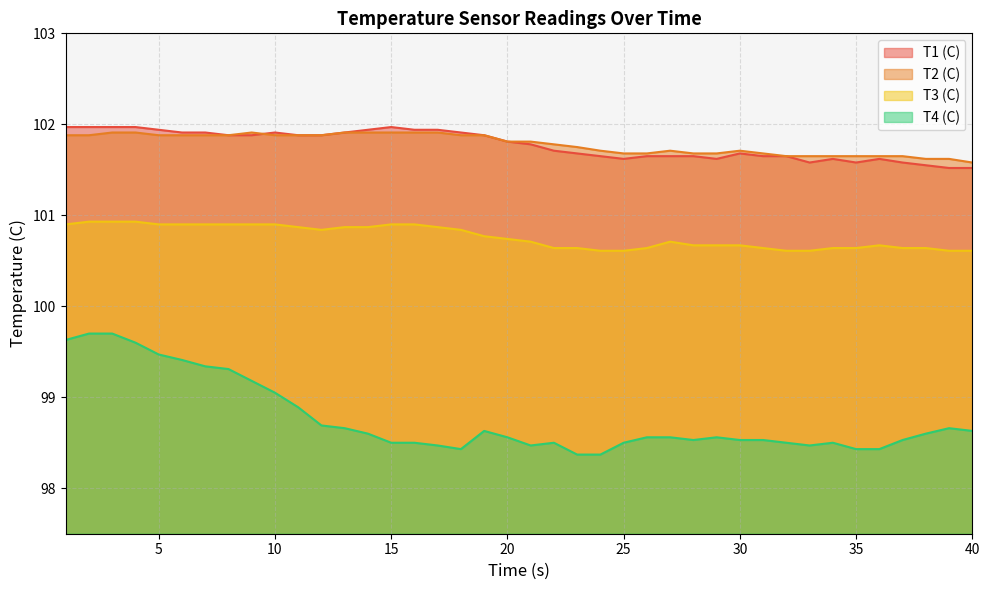

How many lines are shown in the chart?

4